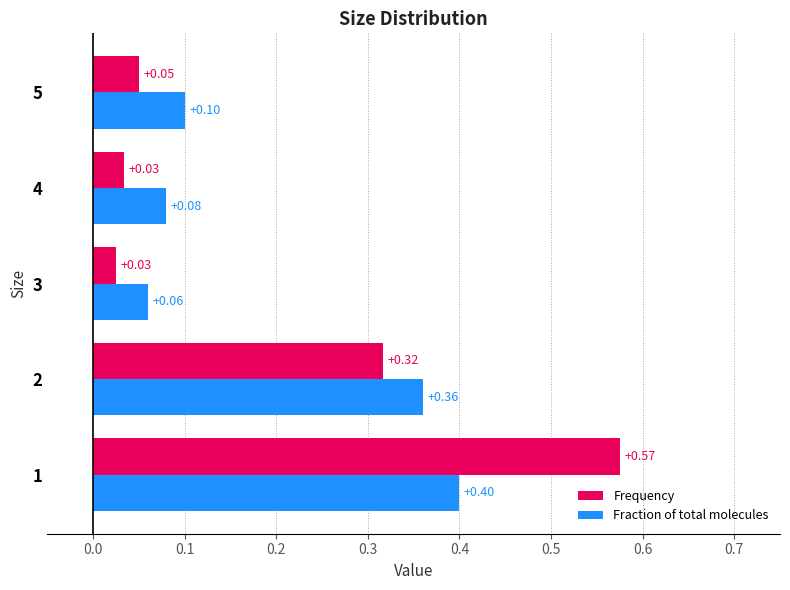

At which category is the sum across all series the highest?

1